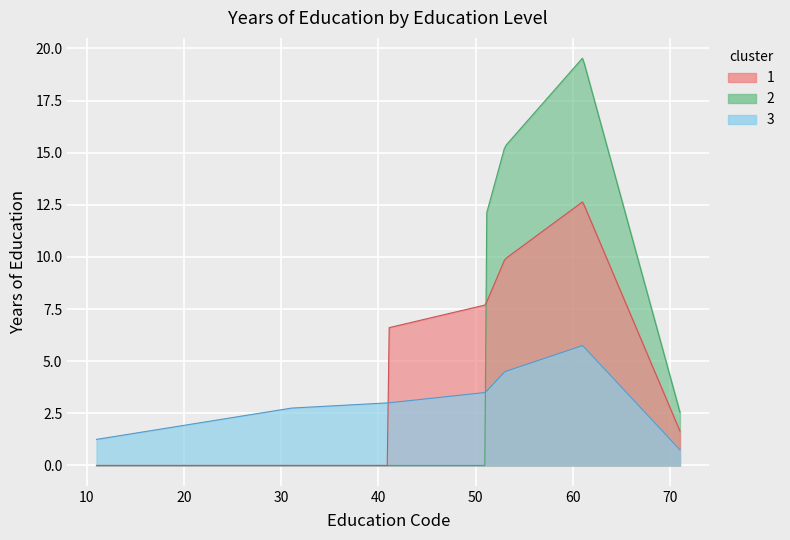

True or false: the data has more than 0 interior local peaks.

True